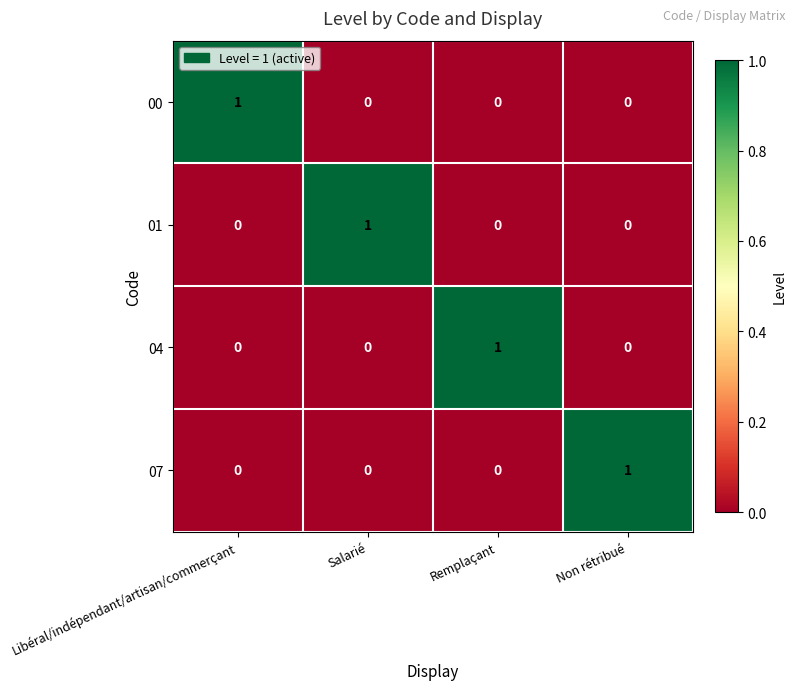

What is the maximum value shown in the chart?

1